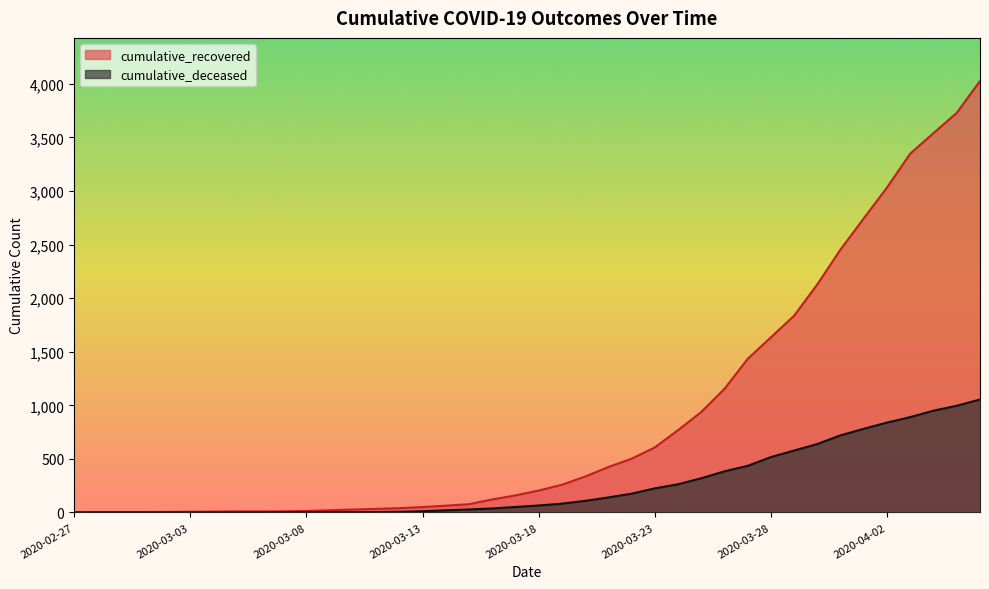

What is the difference between the maximum and minimum values in the cumulative_deceased series?

1054